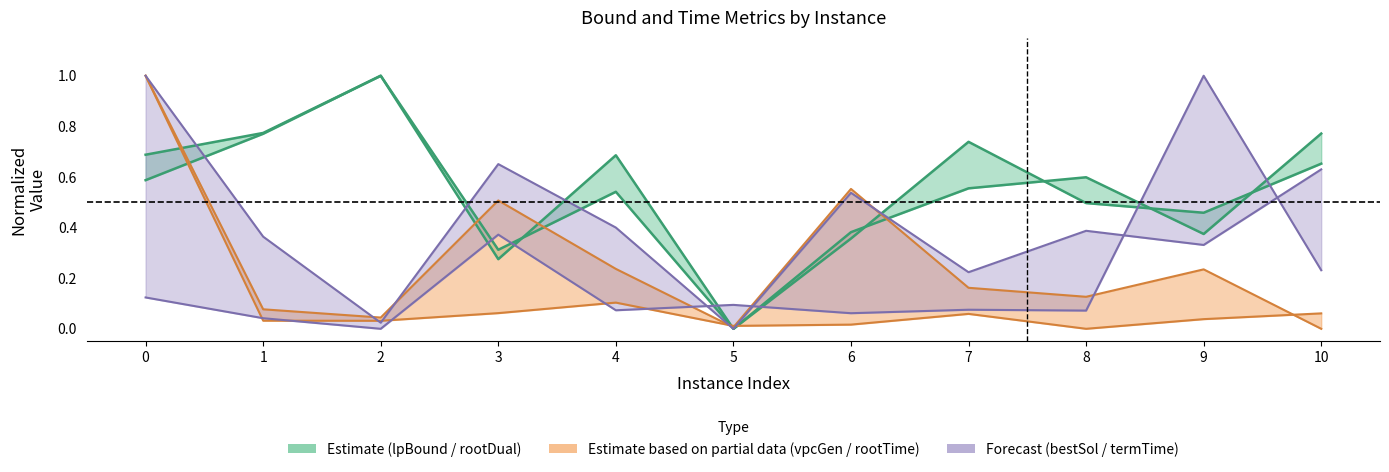

The rootDualBound series shows 0.2 at 6. True or false?

False